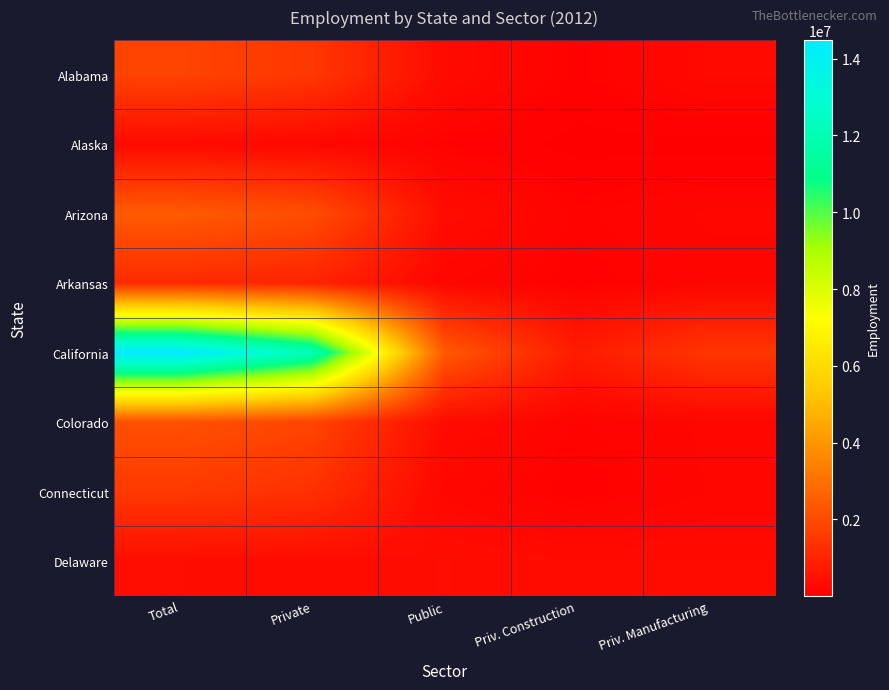

How many series are shown in this chart?

8